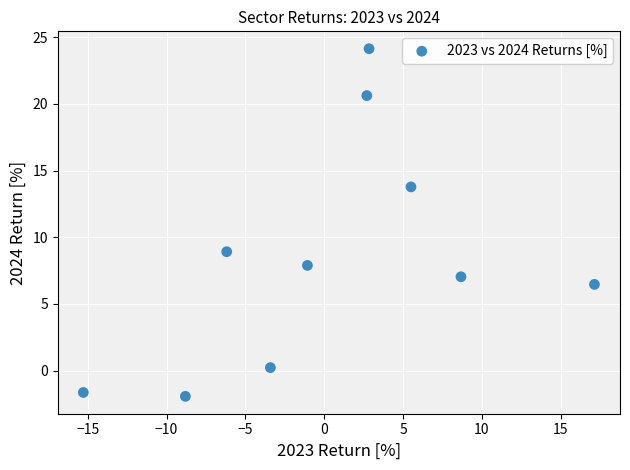

What is the range of Y values (max minus min)?

26.0